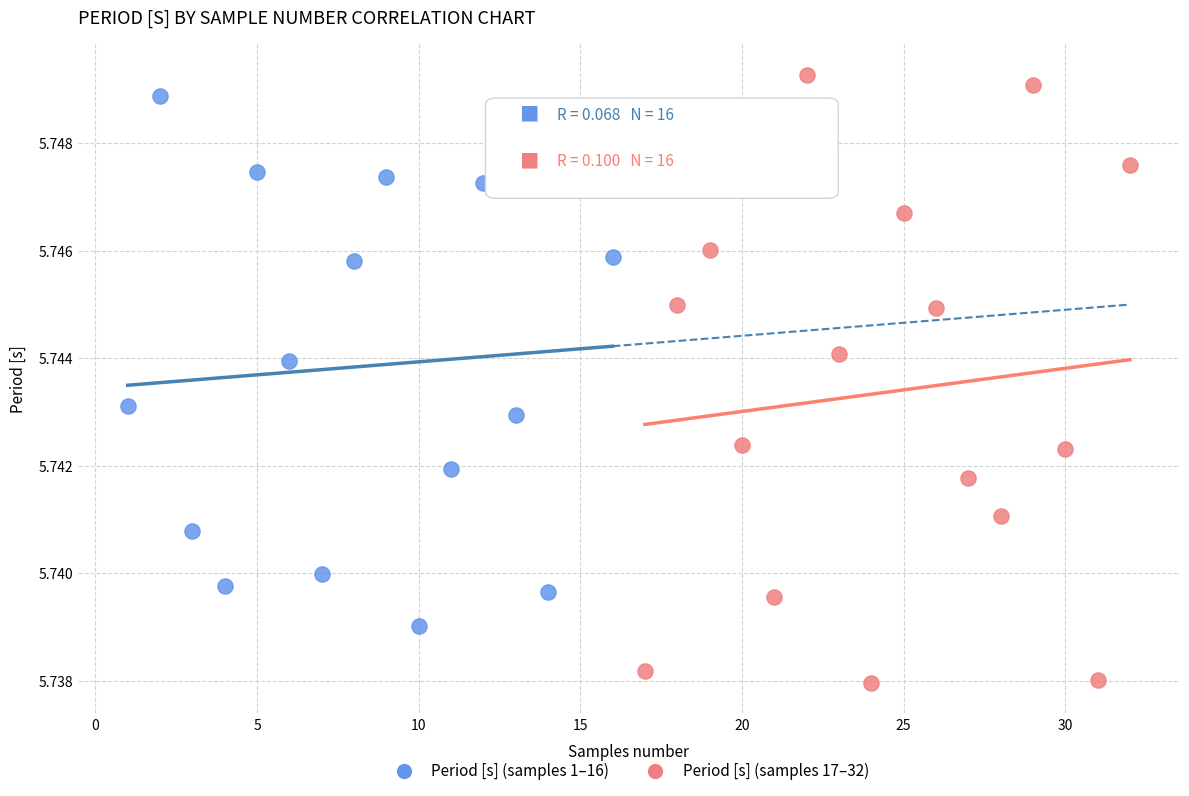

Which series has the widest spread of Y values?

Period [s] (samples 17–32)